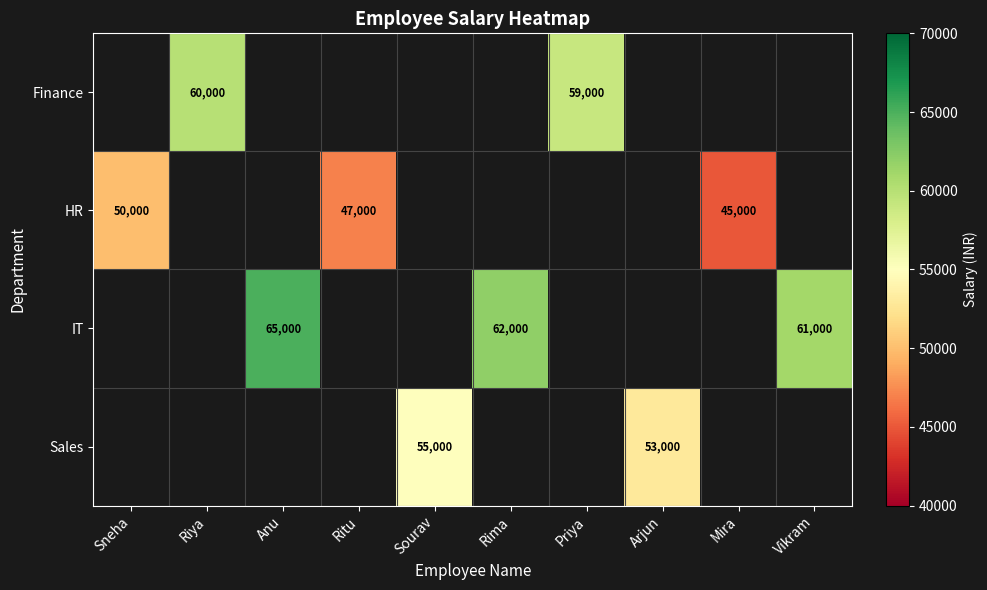

At which category does the chart reach its peak across all series?

Anu